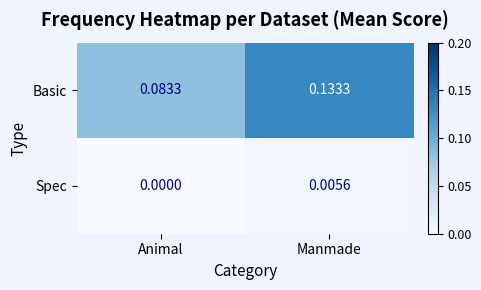

Rank the series by their maximum value, from highest to lowest.

Basic, Spec